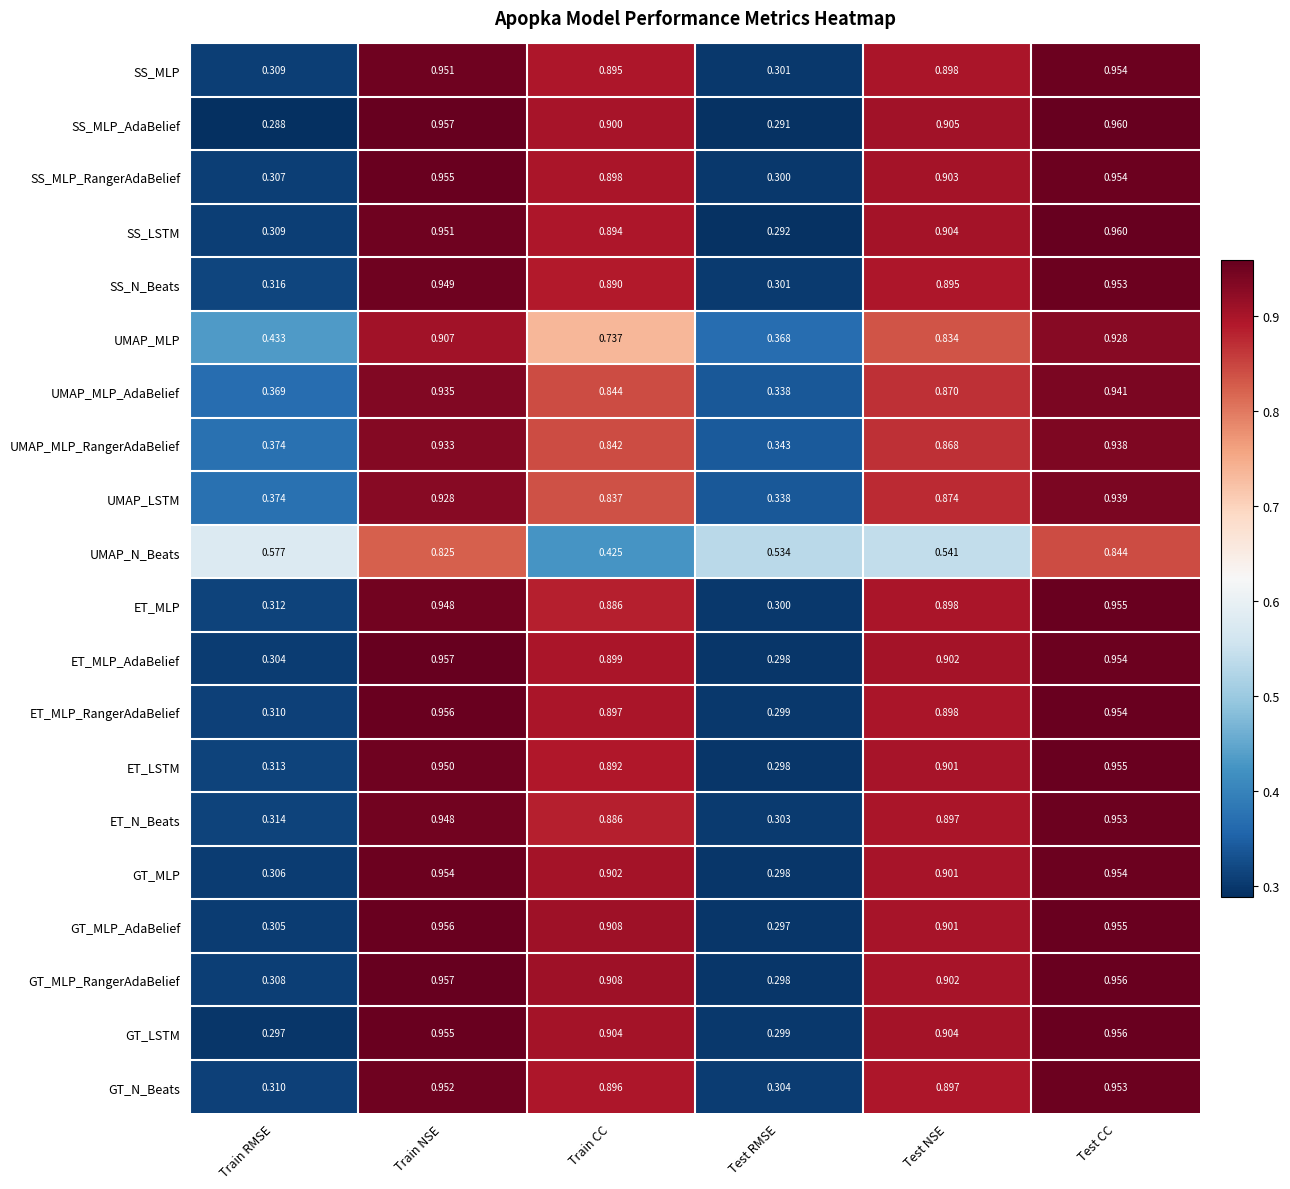

Which series has the widest spread of values?

SS_MLP_AdaBelief